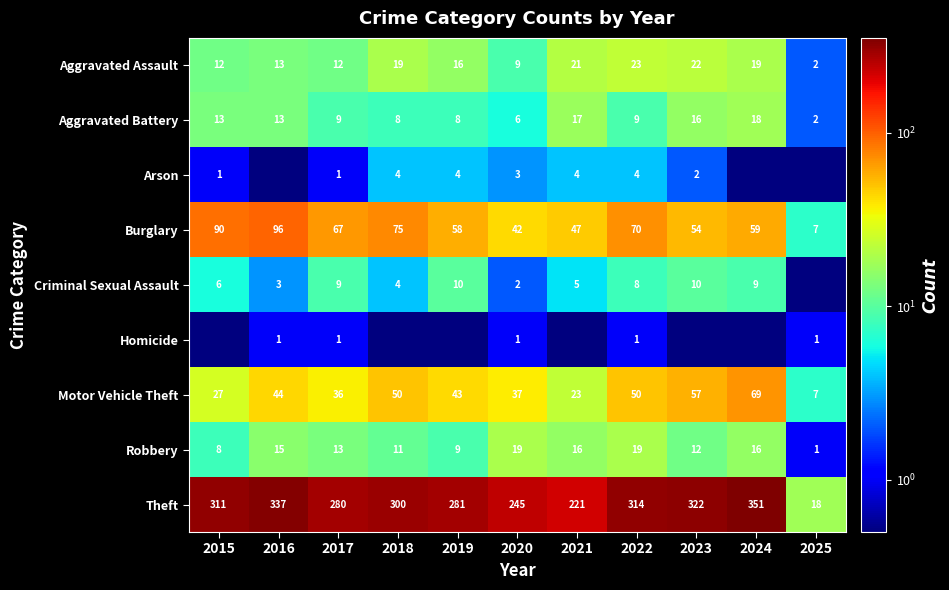

How many values in the Robbery series are below 13?

5